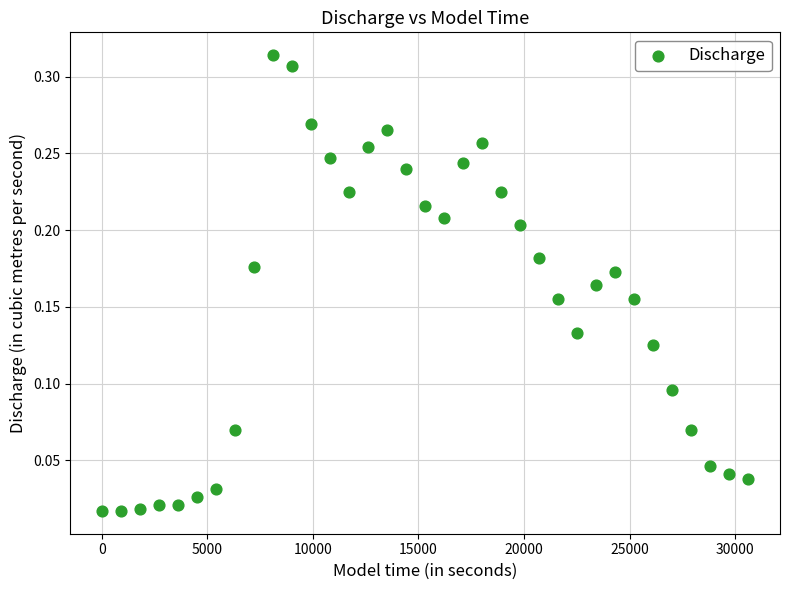

What is the range of X values (max minus min)?

30600.0